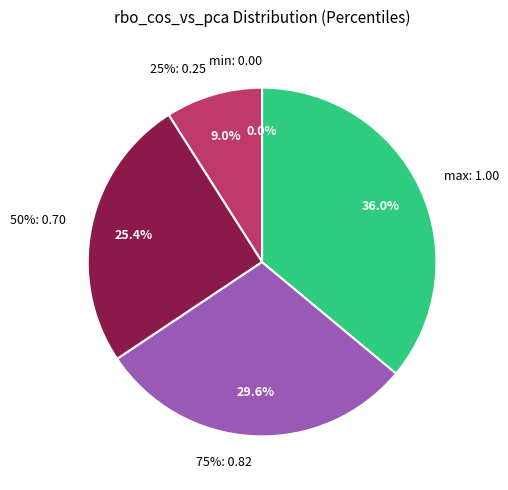

What is the largest slice in the pie chart?

max